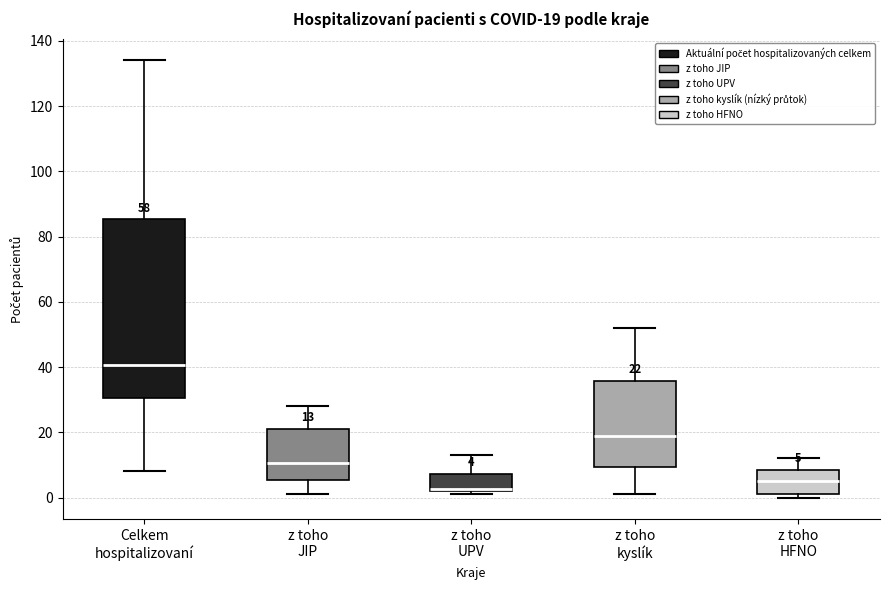

Which box is the tallest, from its lower edge to its upper edge?

Celkem hospitalizovaní